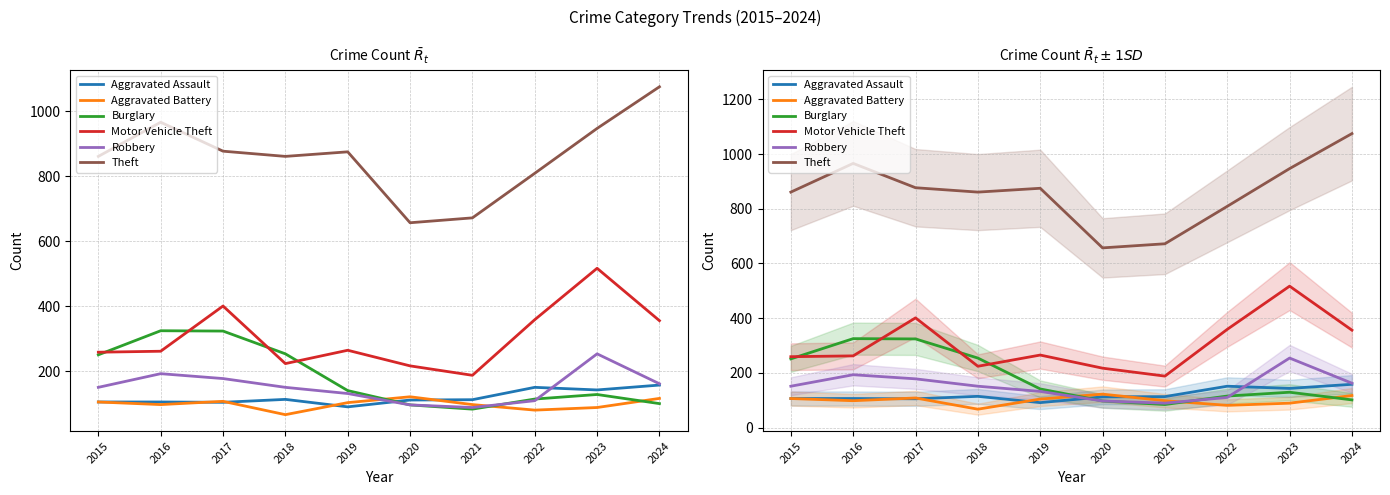

Read the Theft value at 2019, to the nearest 5.

875